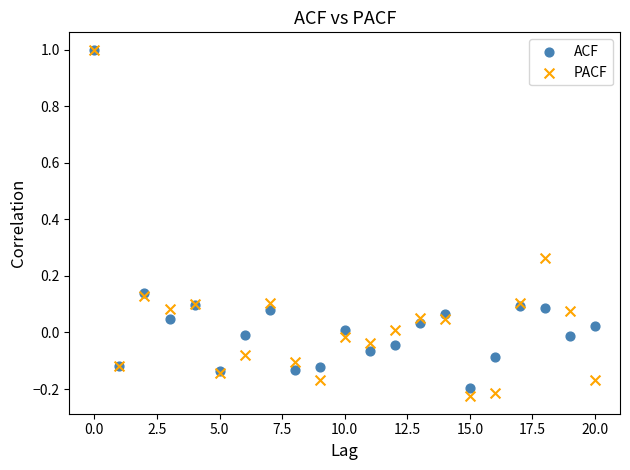

Which series contains the lowest Y value?

PACF